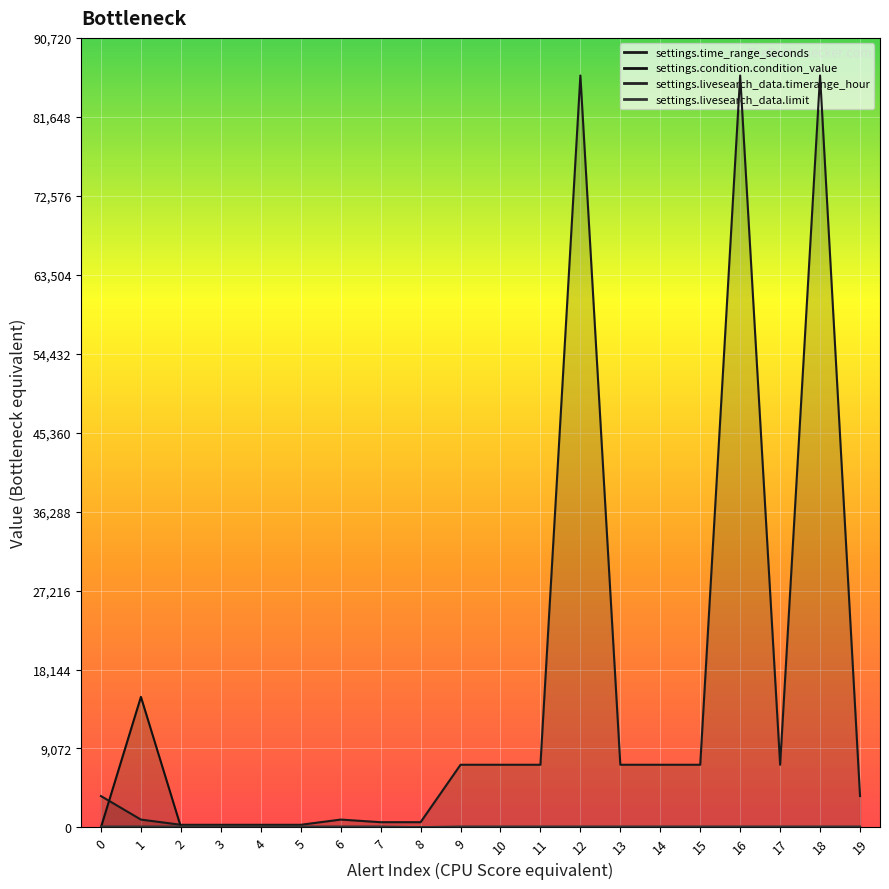

At which label does settings.time_range_seconds first exceed 7200?

12